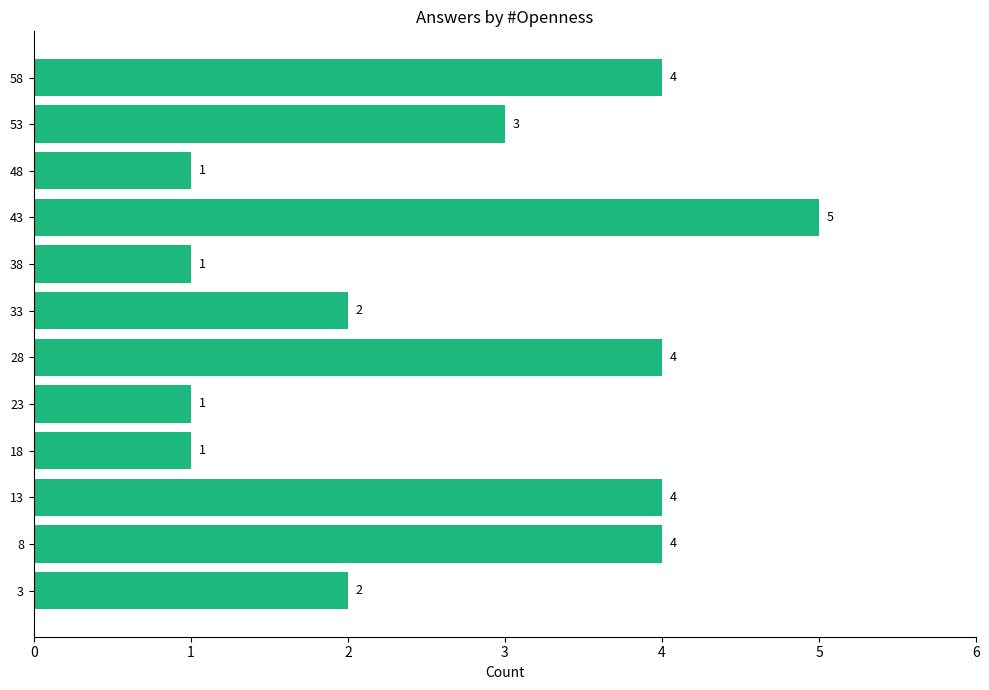

How many values are between 1 and 4?

11